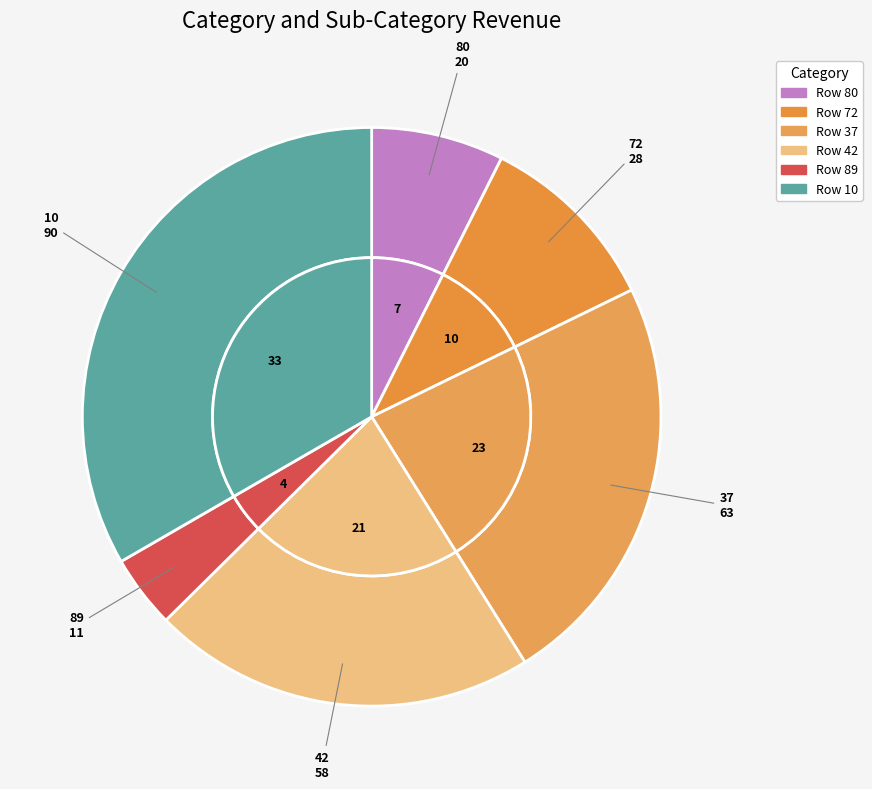

Is there any slice that represents more than half of the pie?

No